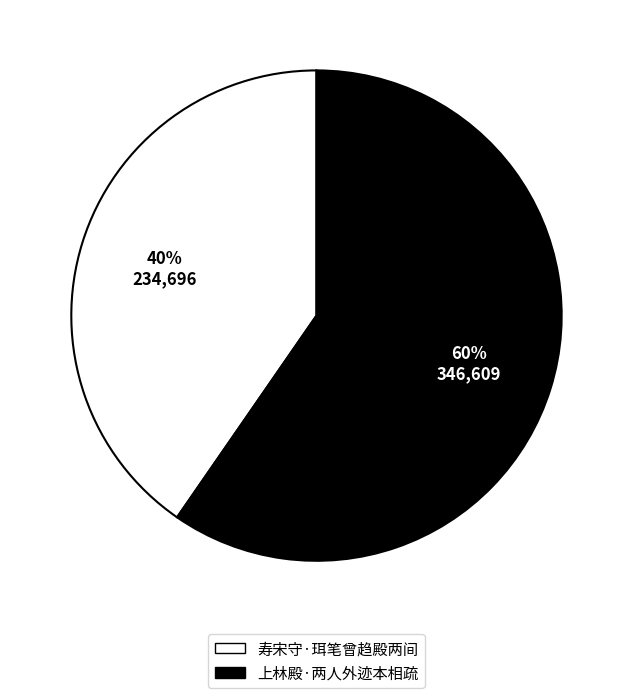

Rank the categories by value from highest to lowest.

上林殿·两人外迹本相疏, 寿宋守·珥笔曾趋殿两间